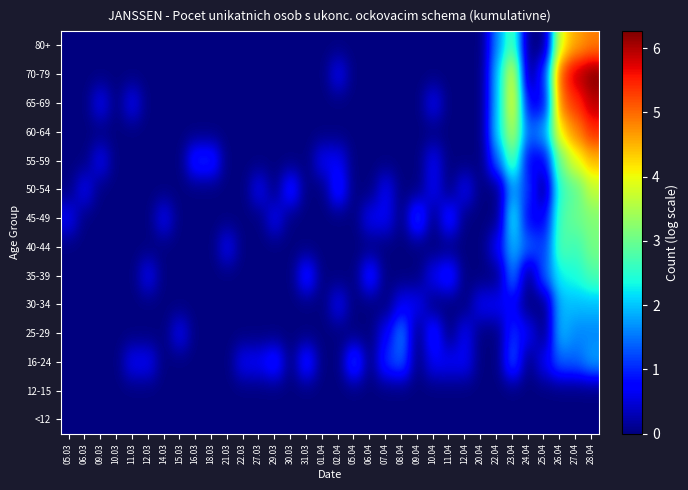

What is the total value across all series at 16.03?

1.1